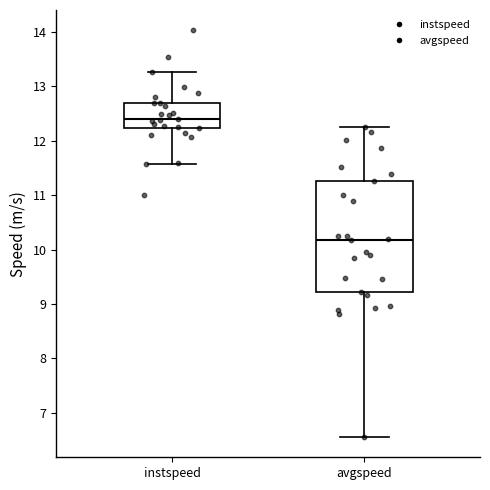

Where does the lower whisker of the box for instspeed end on the y-axis? The values are not printed on the chart, so give them approximately, as read against the axis.

11.6